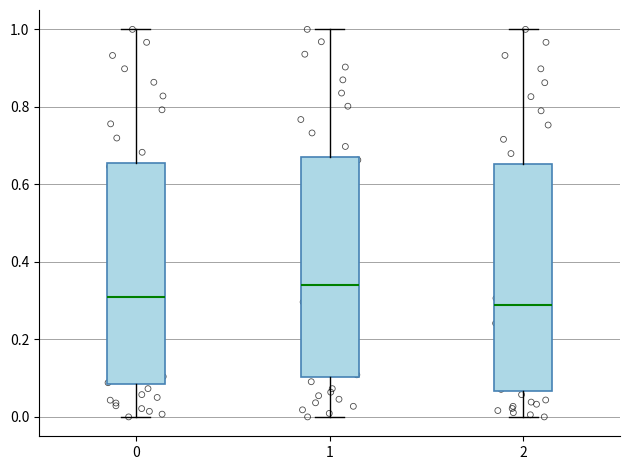

Where does the upper whisker of the box at x = 1 end on the y-axis? The values are not printed on the chart, so give them approximately, as read against the axis.

1.00